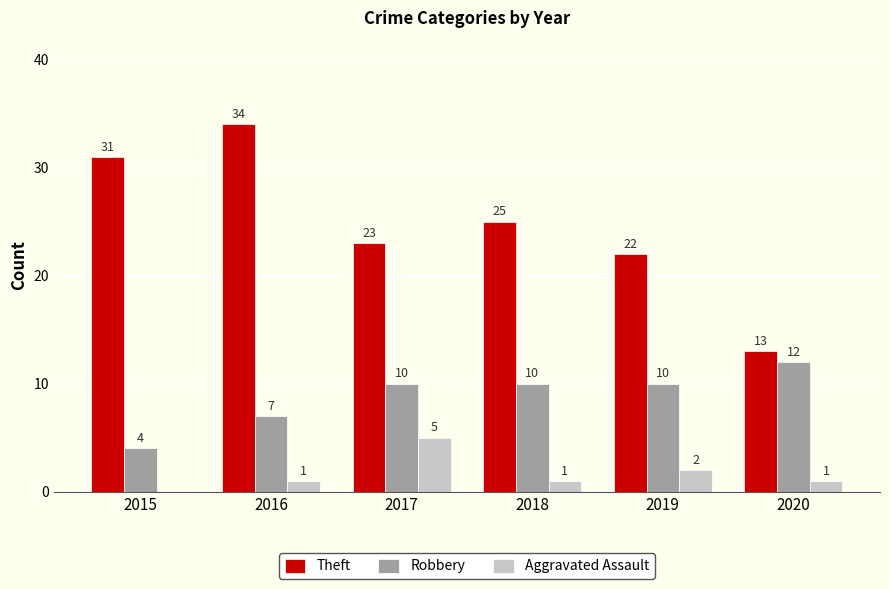

Which series has the widest spread of values?

Theft